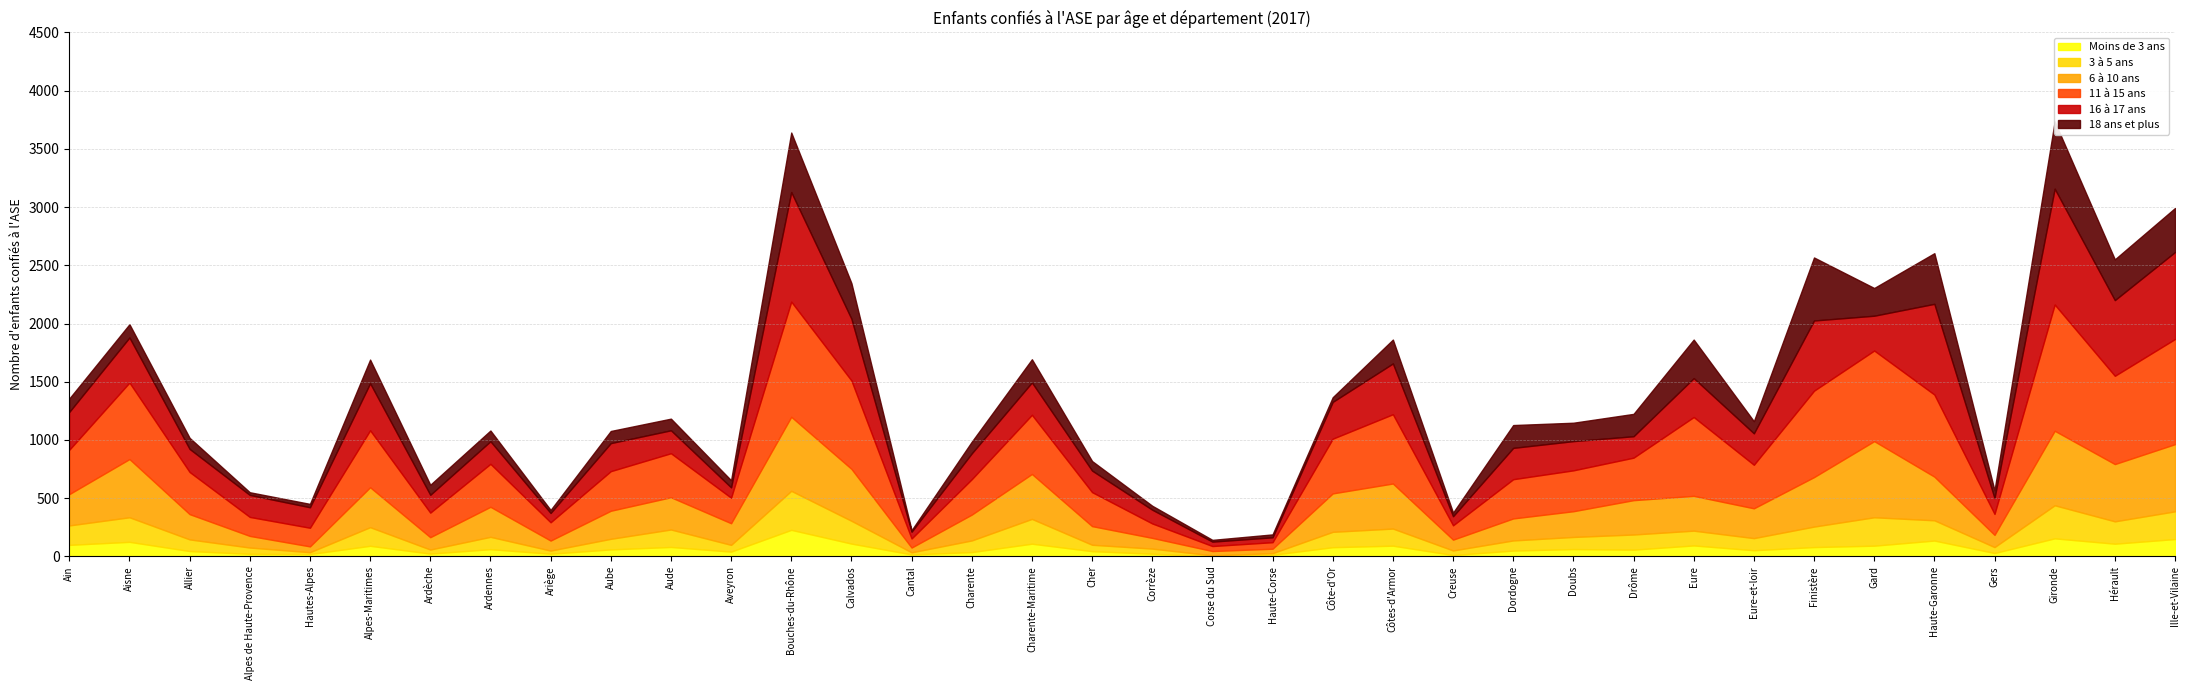

Reading right to left, extract all data points from this chart.

Moins de 3 ans: 149	109	155	29	136	92	80	53	94	58	63	50	12	92	79	14	1	23	45	109	37	17	110	228	41	81	60	23	62	24	91	20	22	46	125	99
3 à 5 ans: 238	192	284	51	174	244	176	104	127	130	104	87	39	147	132	14	8	44	55	213	100	18	196	335	58	150	91	27	106	35	160	16	54	100	211	167
6 à 10 ans: 577	492	640	105	375	654	425	256	299	295	221	189	93	387	330	38	37	92	160	386	222	41	446	636	186	277	241	86	258	106	343	50	100	217	500	269
11 à 15 ans: 903	758	1084	180	705	778	742	374	677	365	351	337	123	595	470	56	43	124	292	508	304	78	759	989	219	378	340	157	369	211	489	160	163	362	657	381
16 à 17 ans: 747	650	995	136	779	299	603	270	334	184	251	269	78	436	316	42	38	118	185	278	222	58	530	941	89	197	241	80	194	153	404	176	189	198	387	325
18 ans et plus: 378	350	577	67	435	238	541	104	331	192	158	196	31	205	40	25	15	34	82	199	100	13	306	511	61	100	104	26	92	86	203	29	23	95	114	115